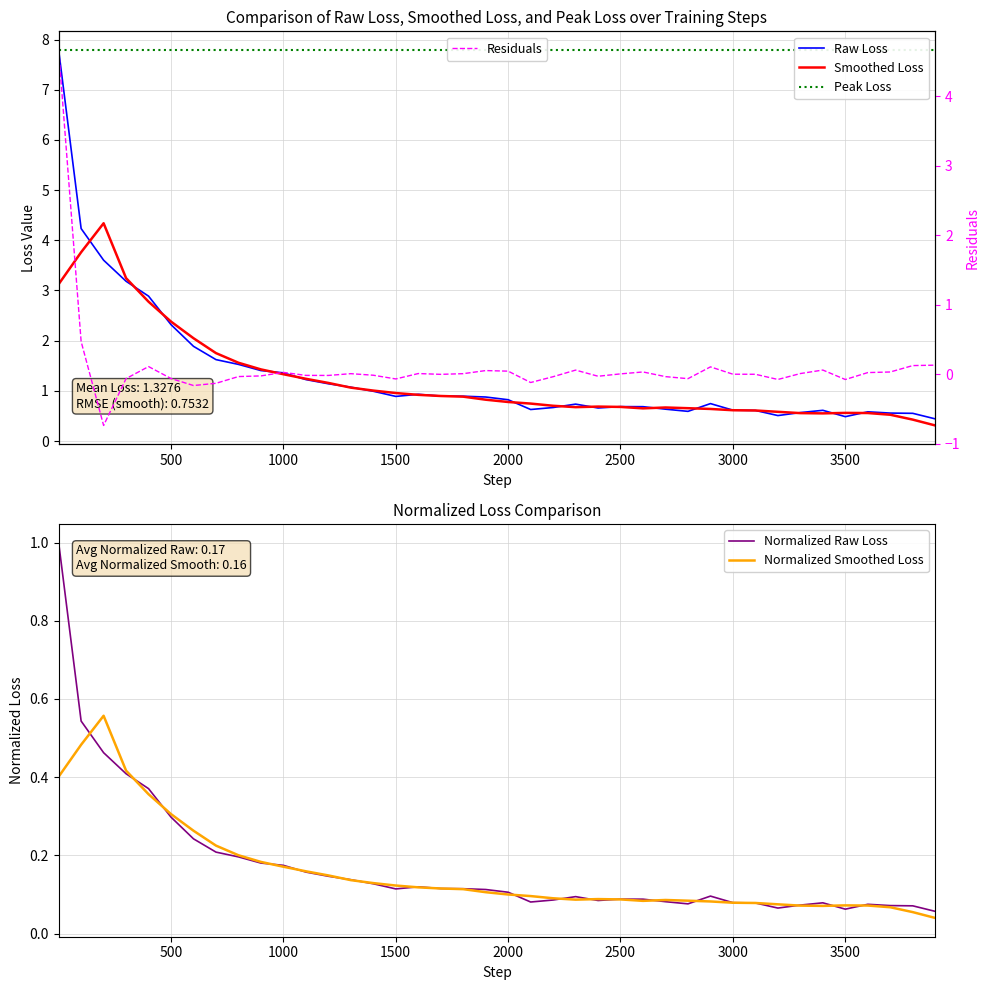

What is the highest value of the Residuals series?

4.7